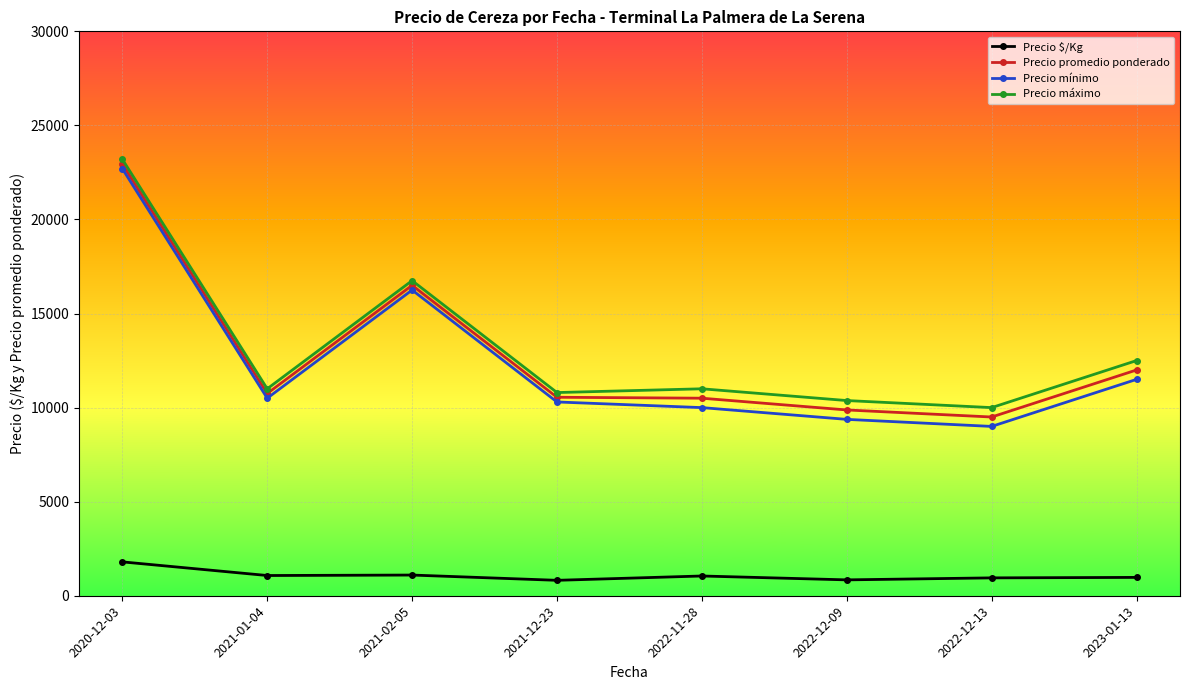

Which series has the widest spread of values?

Precio mínimo